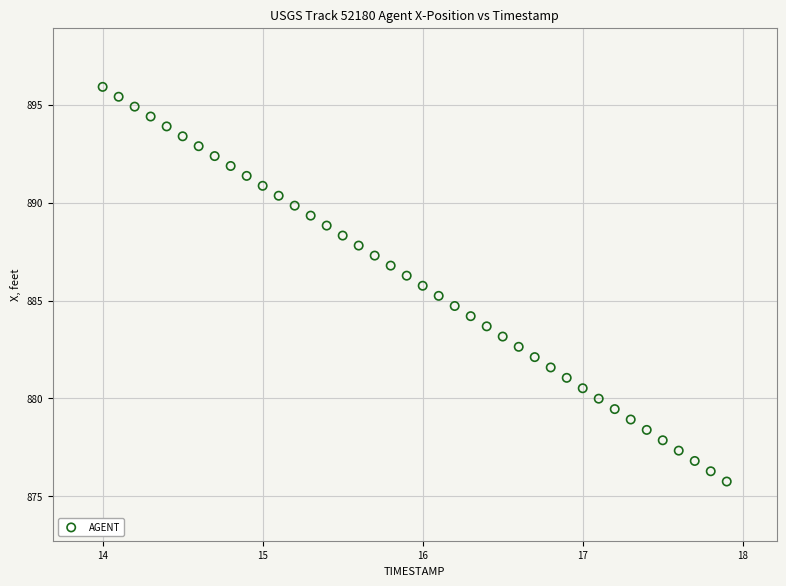

What is the range of Y values (max minus min)?

20.2